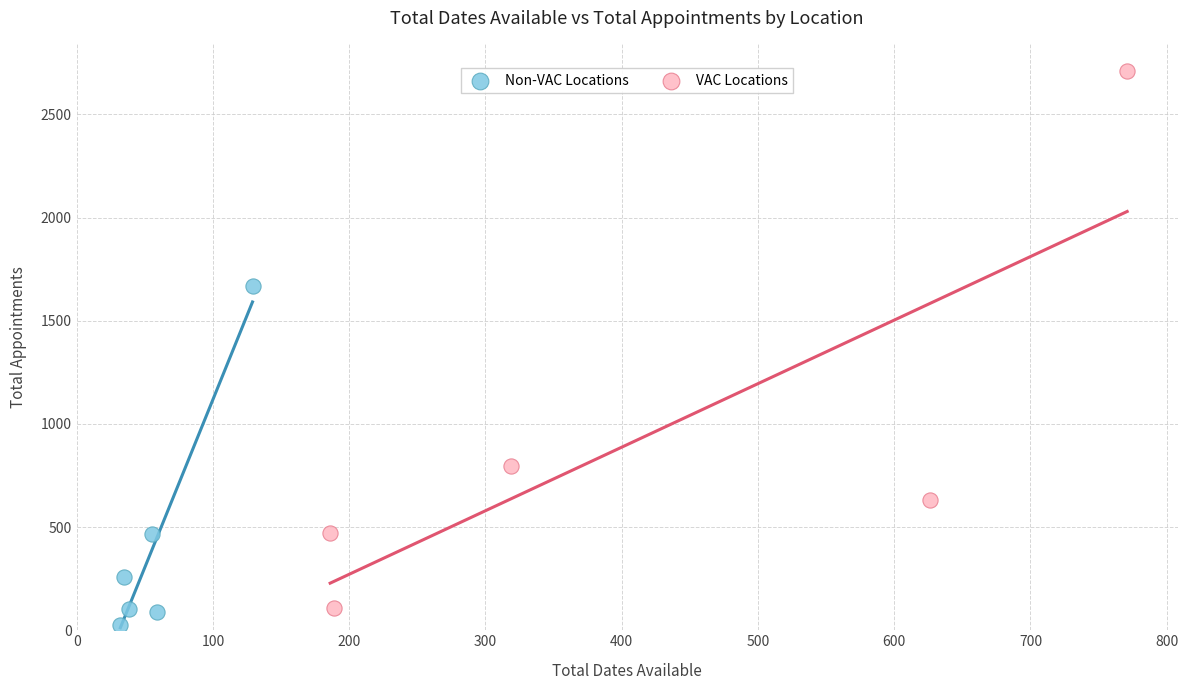

Which series reaches the maximum Y coordinate?

VAC Locations